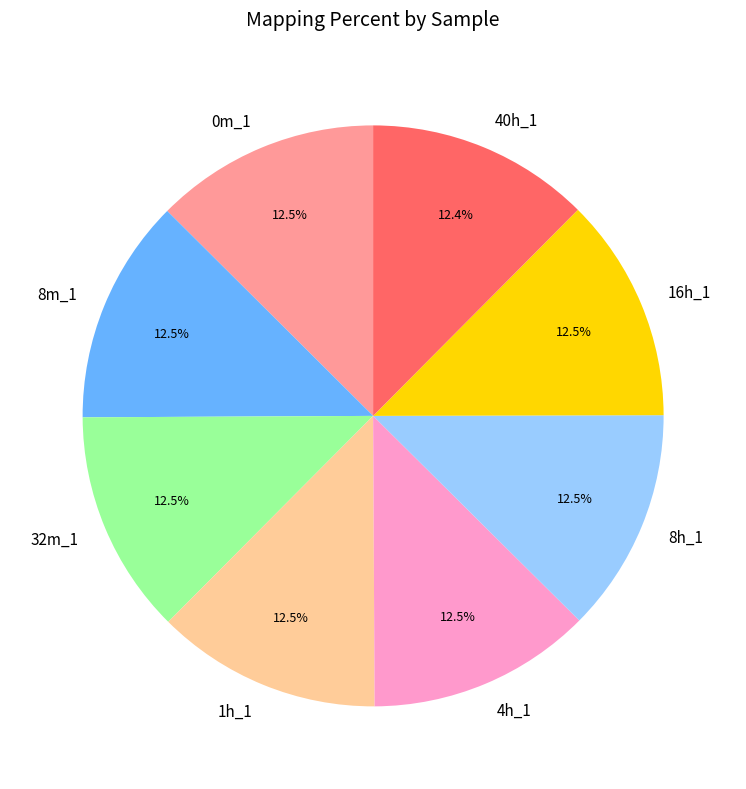

What is the ratio of the value at 8m_1 to the value at 1h_1?

1.0